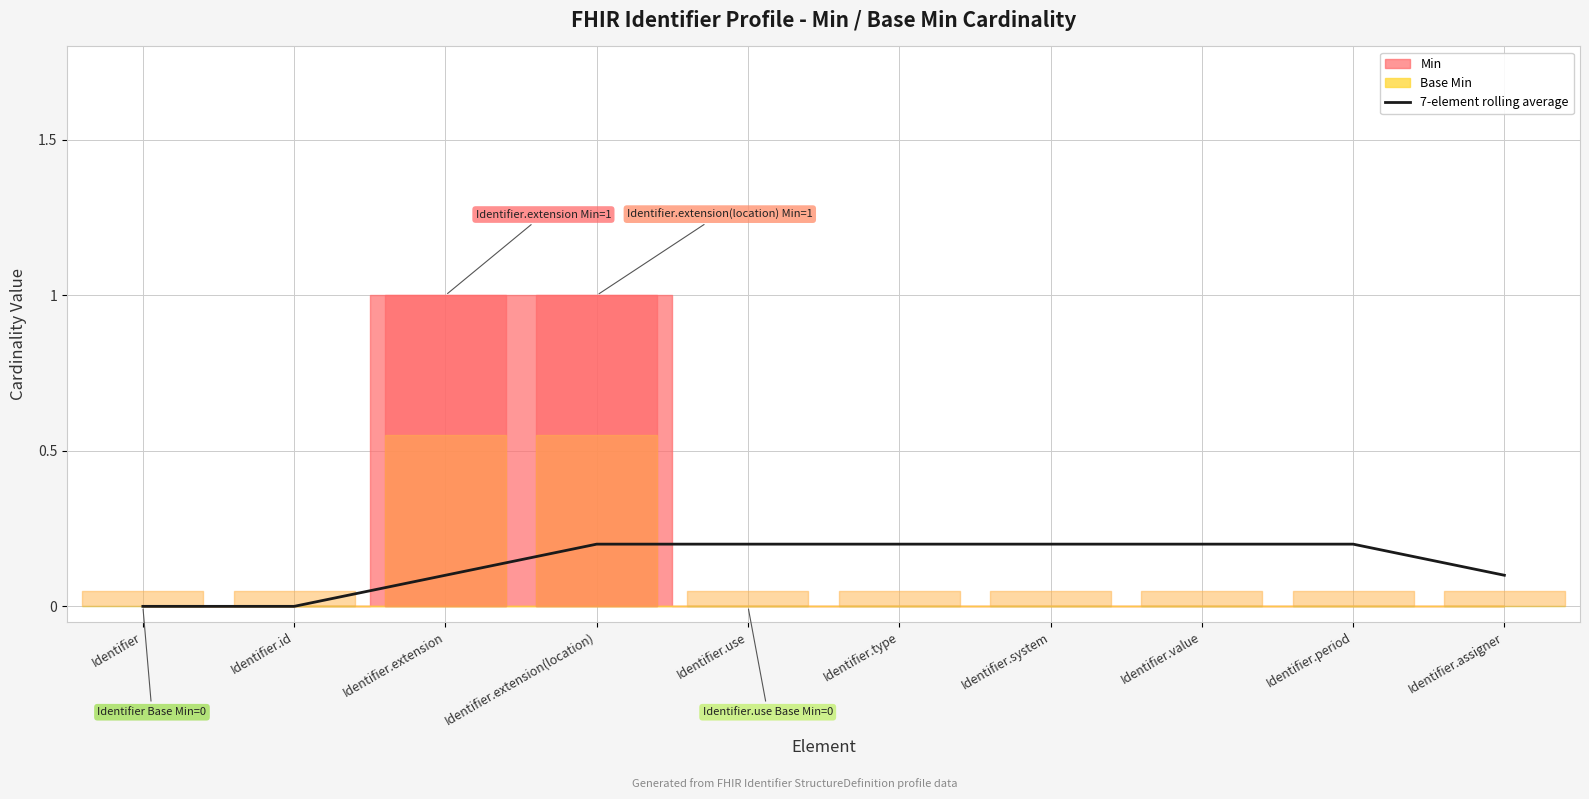

Is it true that 7-element rolling average equals 0.2 at Identifier.system?

True